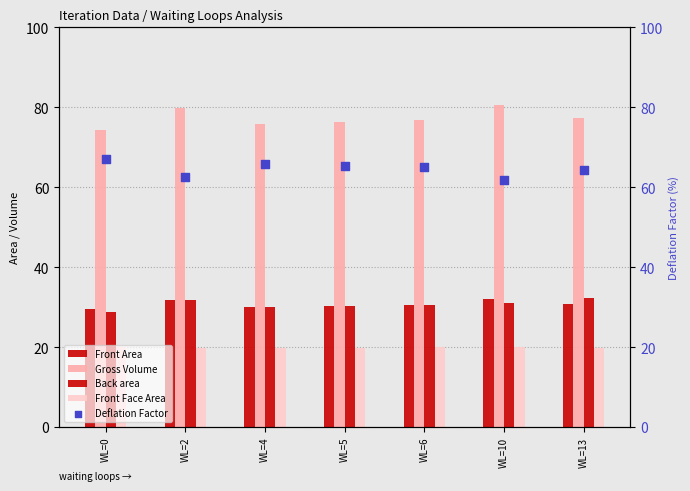

Which series reaches the minimum Y coordinate?

Front Face Area